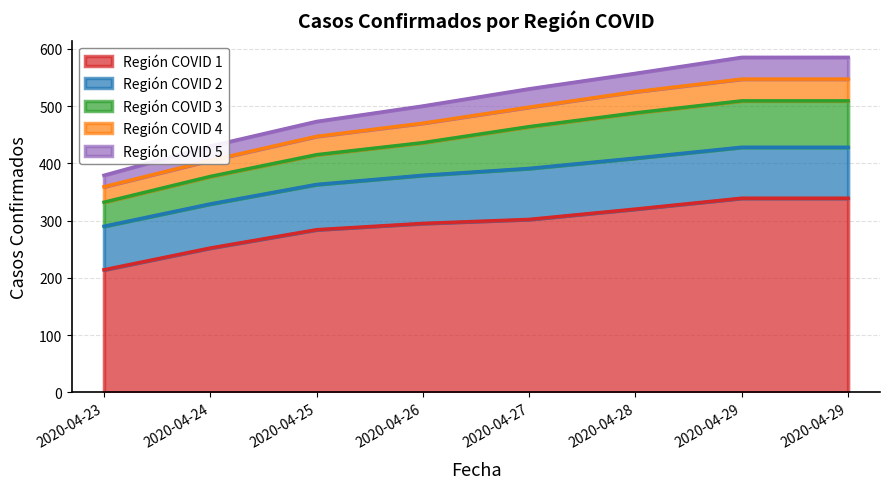

True or false: Región COVID 2 has a value of 119 at 2020-04-28.

False